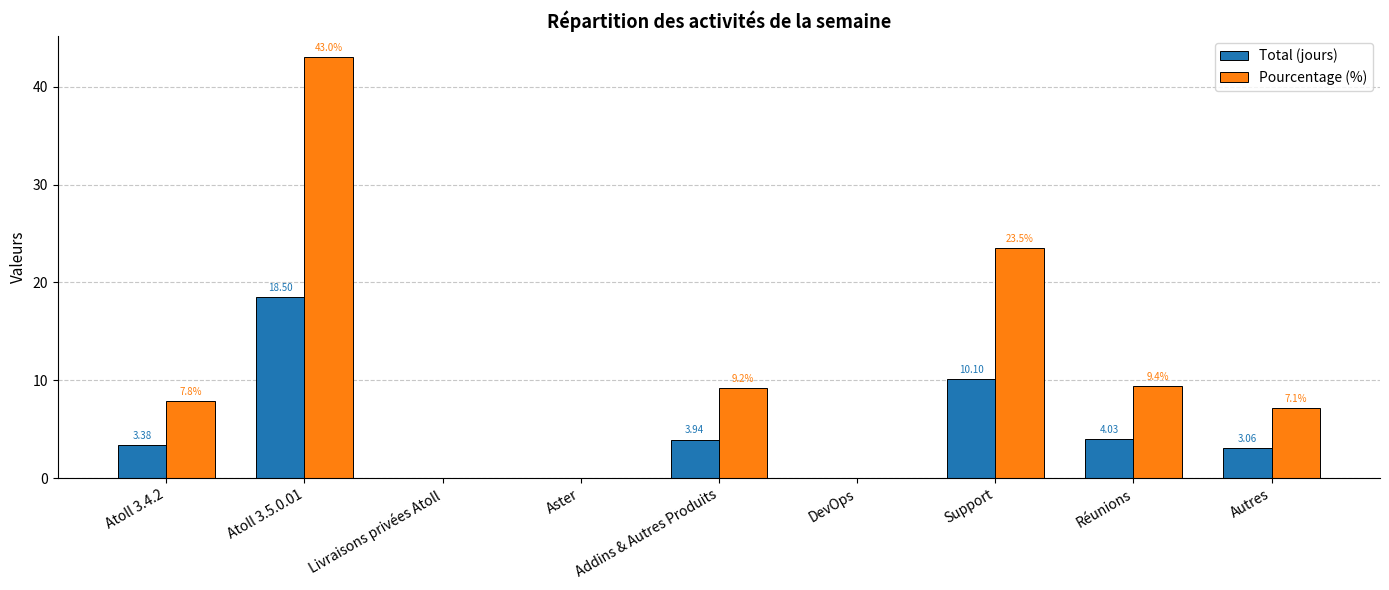

Is it true that Total (jours) equals 6.0 at Support?

False